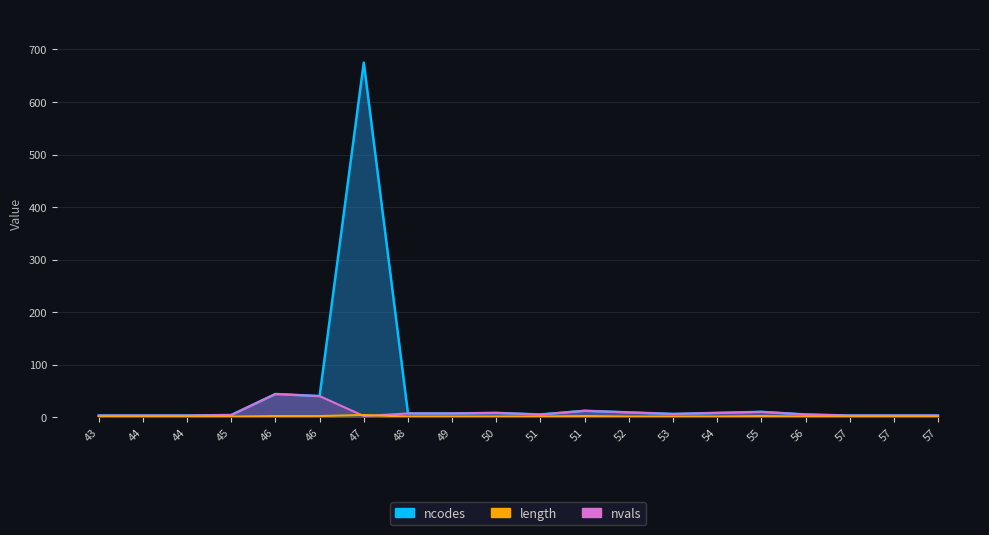

What is the sum of the length values at 45 and 46?

3